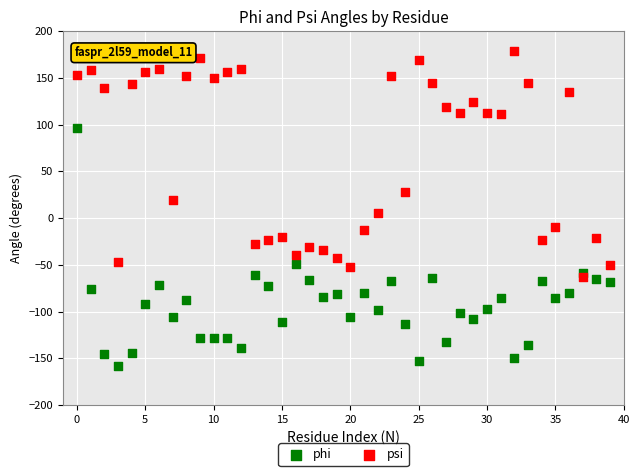

In the psi series, what Y value is closest to 57?

28.5